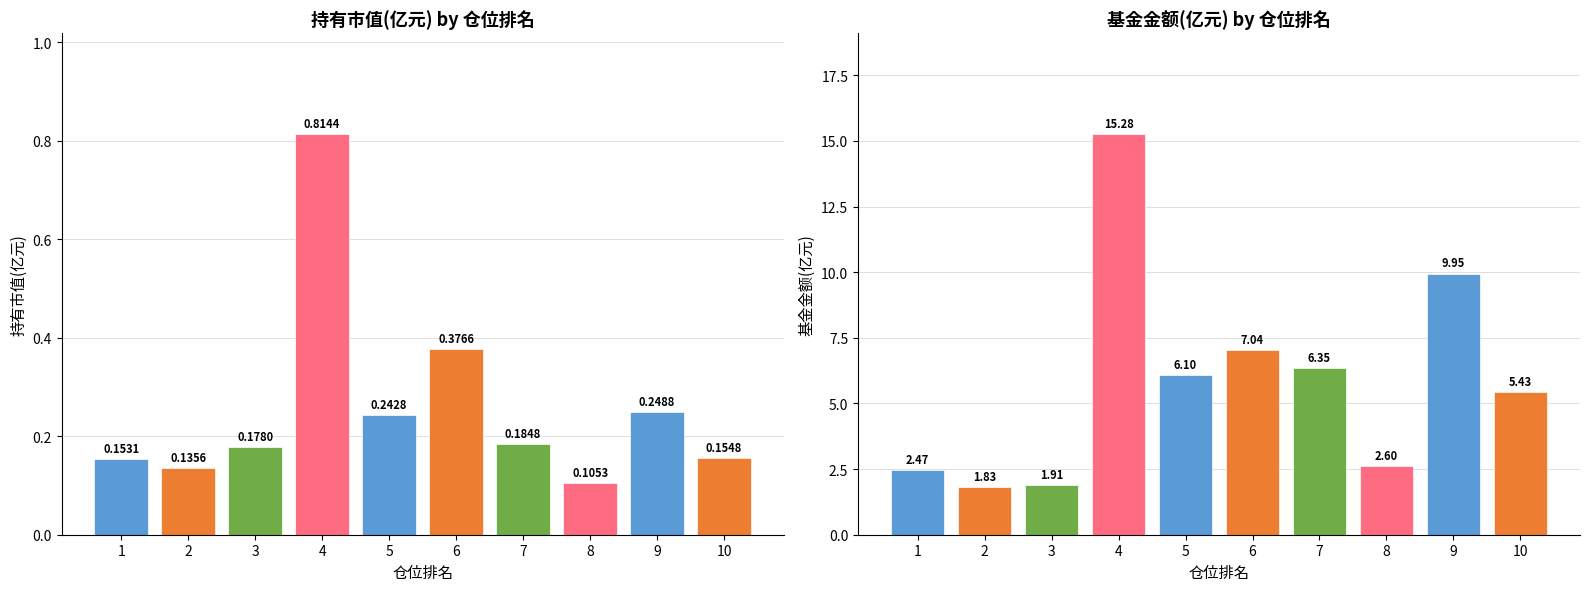

Reading left to right, list all the values displayed in this chart.

持有市值(亿元): 1=0.2	2=0.1	3=0.2	4=0.8	5=0.2	6=0.4	7=0.2	8=0.1	9=0.2	10=0.2
基金金额: 1=2.5	2=1.8	3=1.9	4=15.3	5=6.1	6=7.0	7=6.3	8=2.6	9=9.9	10=5.4